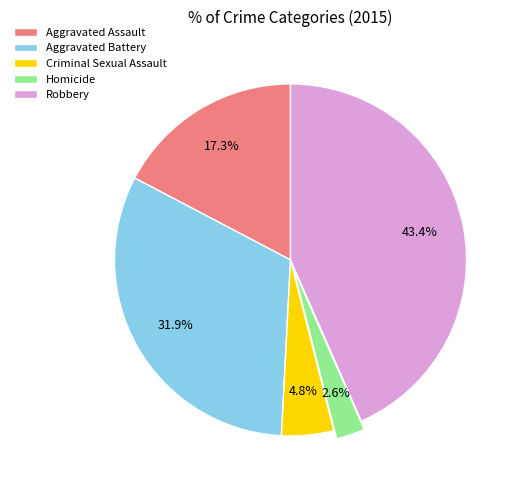

Between Criminal Sexual Assault and Homicide, which is larger?

Criminal Sexual Assault